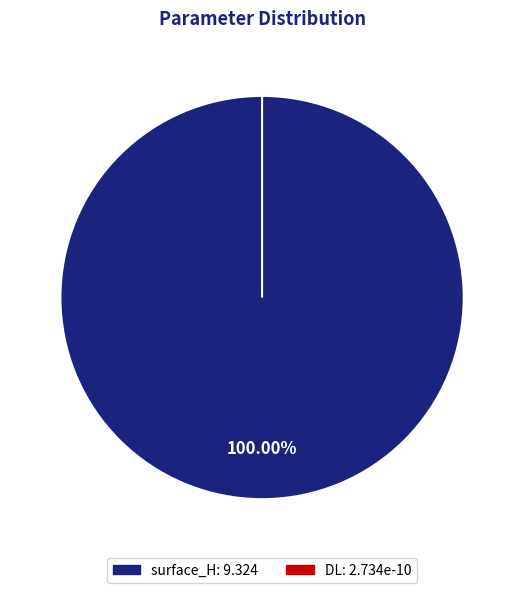

Which slice is the smallest?

DL